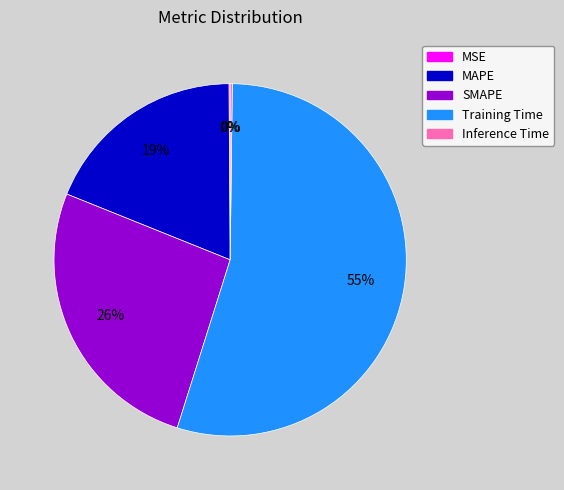

Which slice is the largest?

Training Time